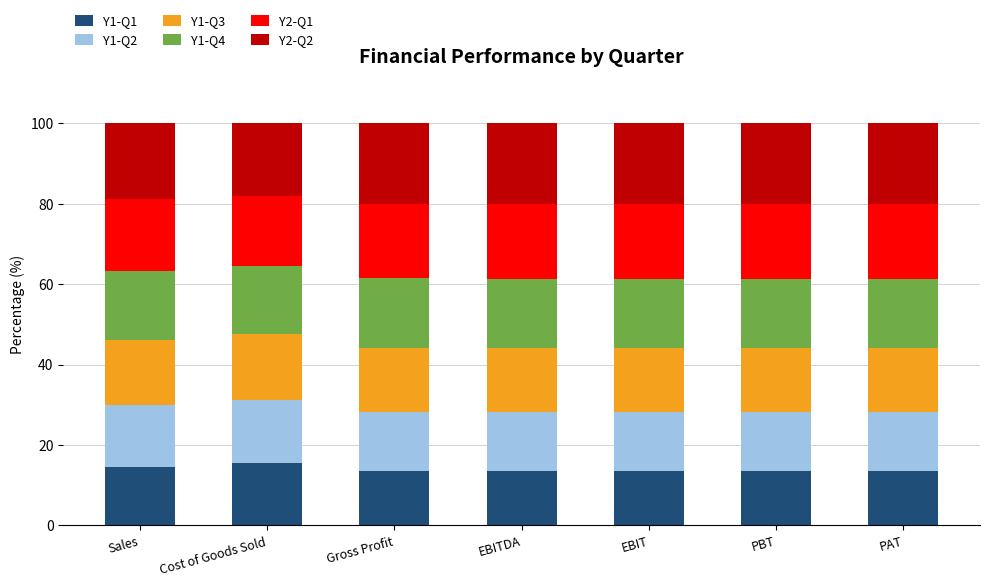

True or false: Y1-Q1 has a value of 22.6 at Sales.

False